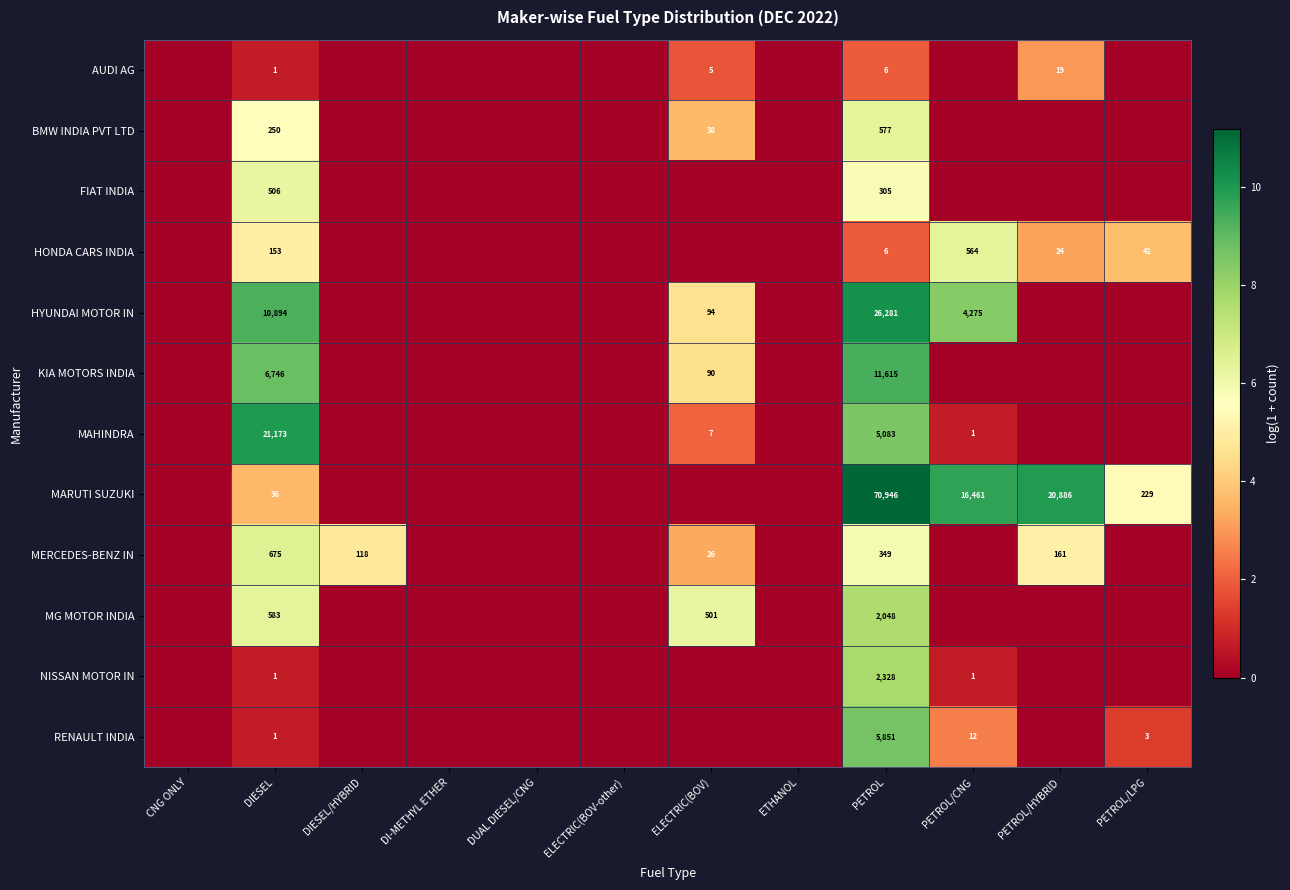

The MERCEDES-BENZ IN series shows 349 at PETROL. True or false?

True